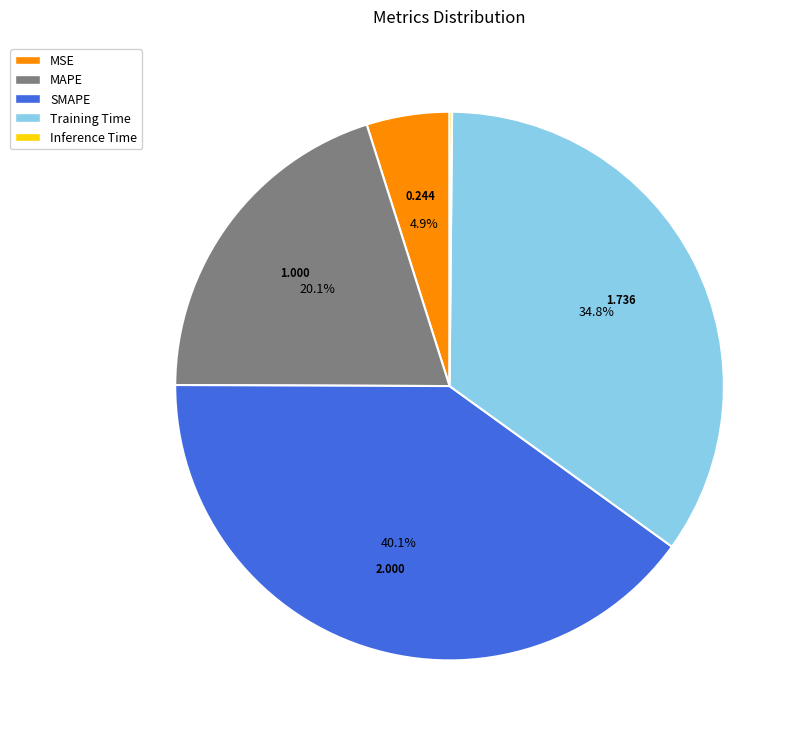

Is there a majority slice in this chart?

No